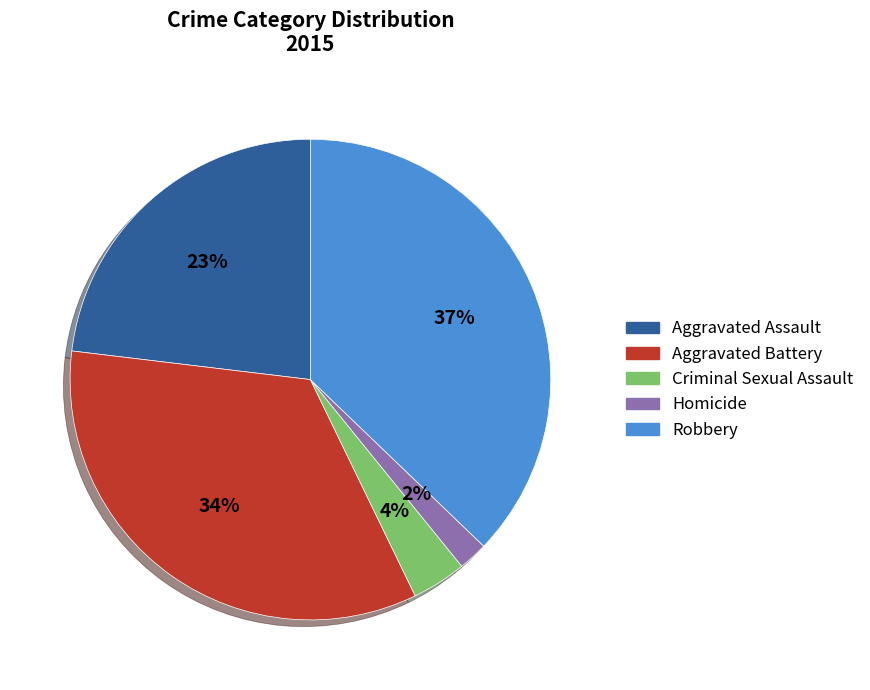

Which category has the biggest portion of the pie?

Robbery